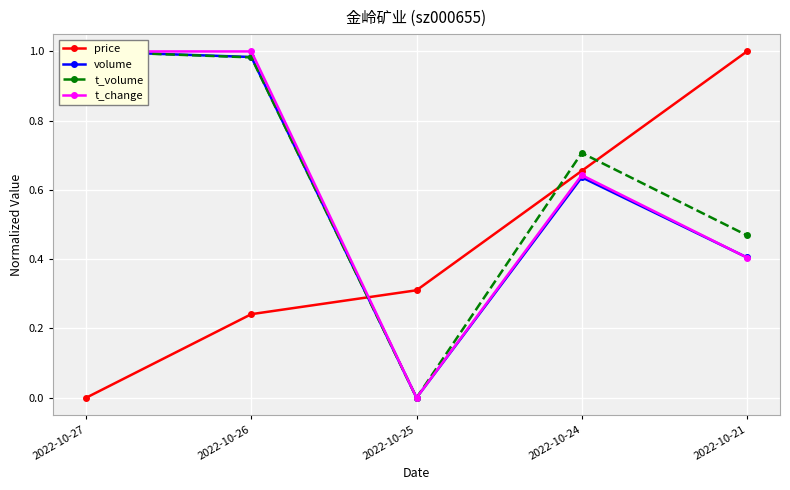

What is the sum of all t_change values?

3.0